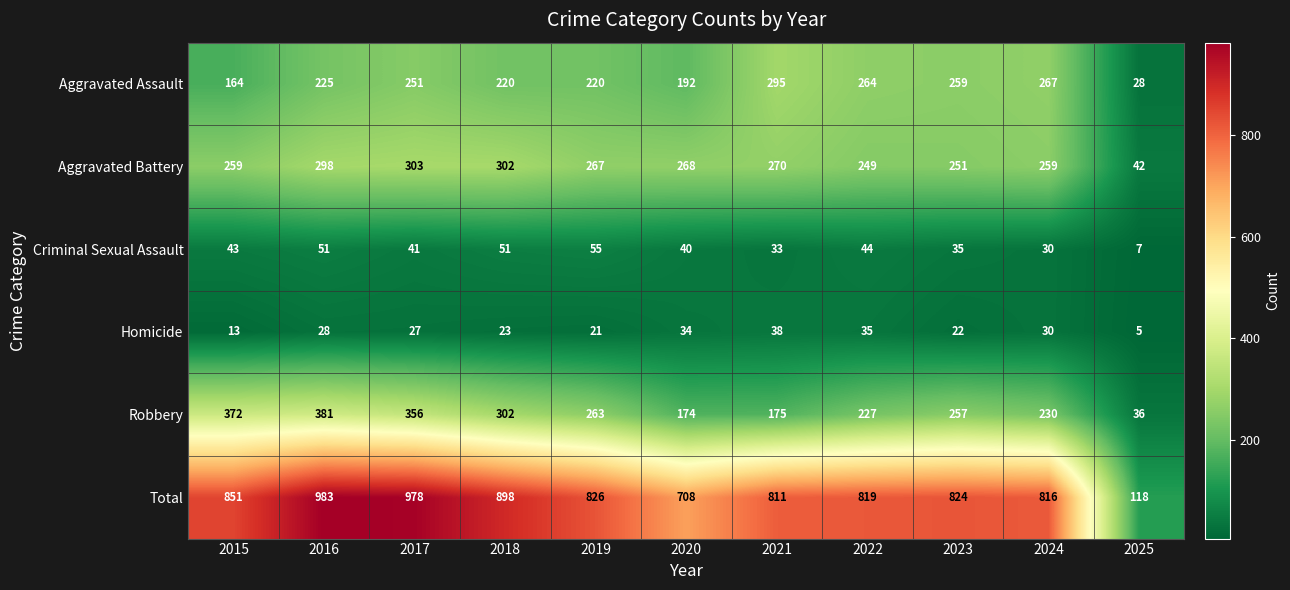

The value of Aggravated Assault at 2025 is 44. True or false?

False